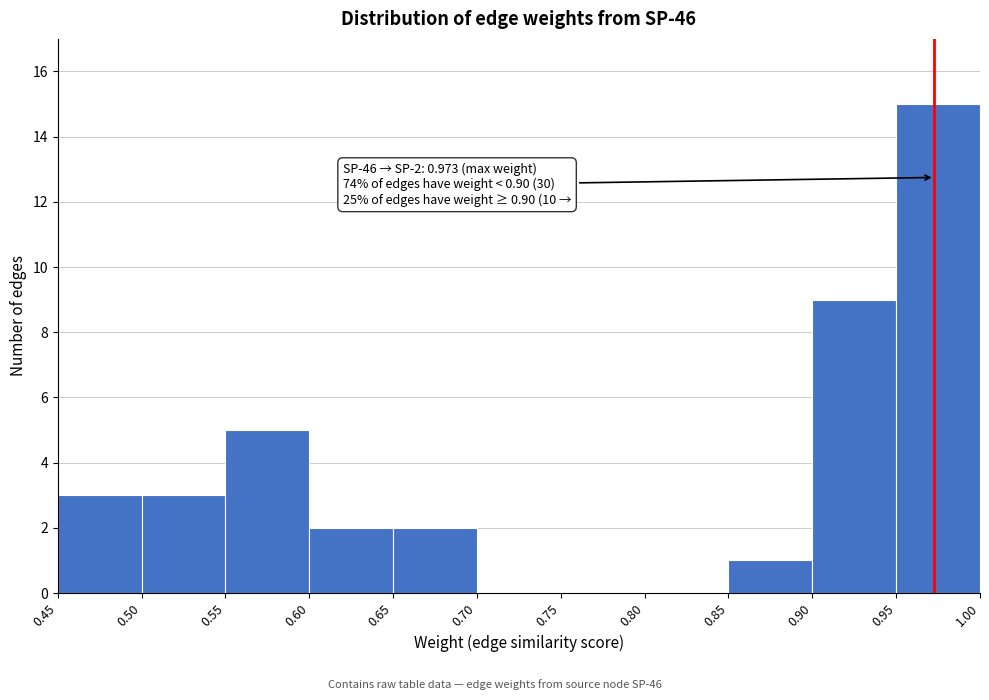

Over which range of the x-axis is the bar tallest?

0.95 to 1.00